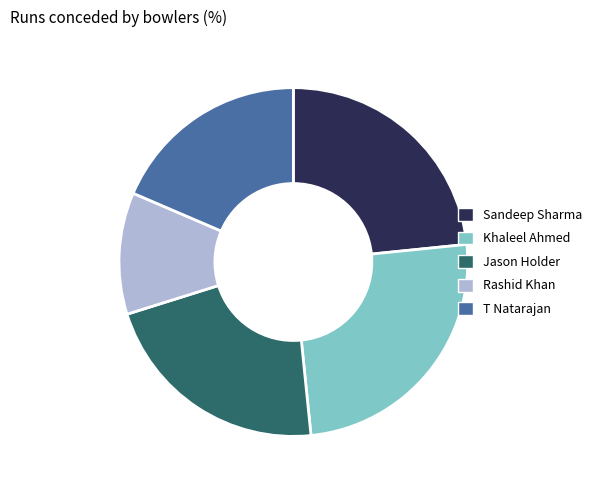

What is the largest slice in the pie chart?

Khaleel Ahmed